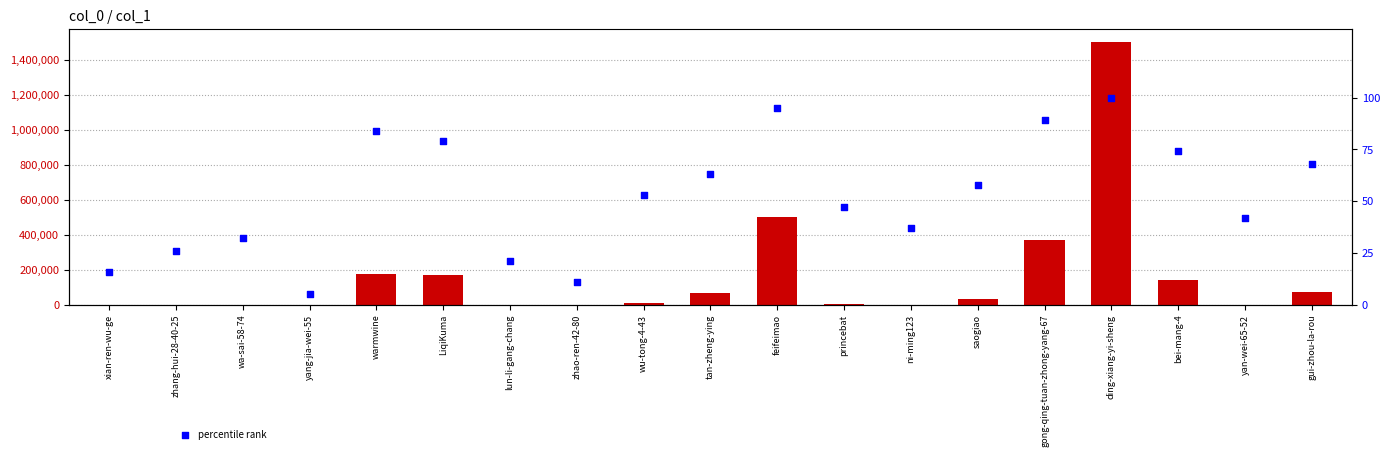

Which series has the largest total across all categories?

col_1